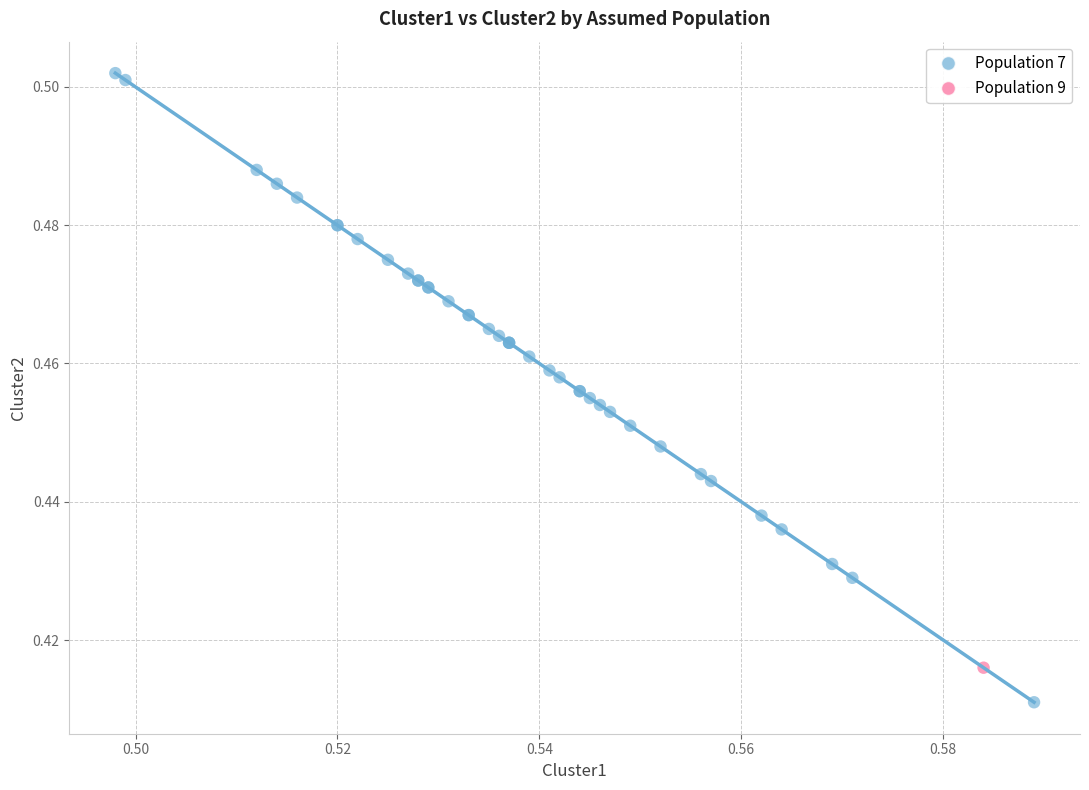

What are all the series names shown in the legend?

Population 7, Population 9